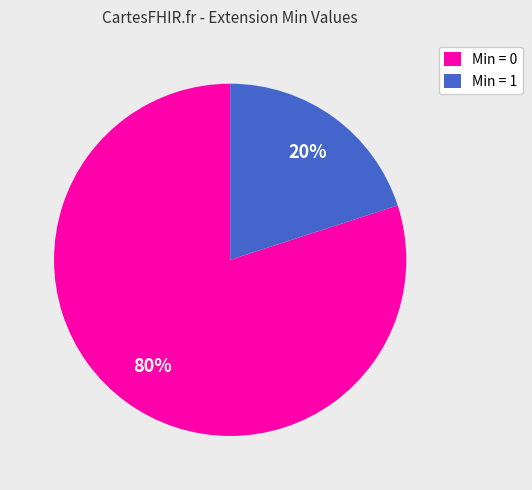

Which slice is the largest?

Min = 0